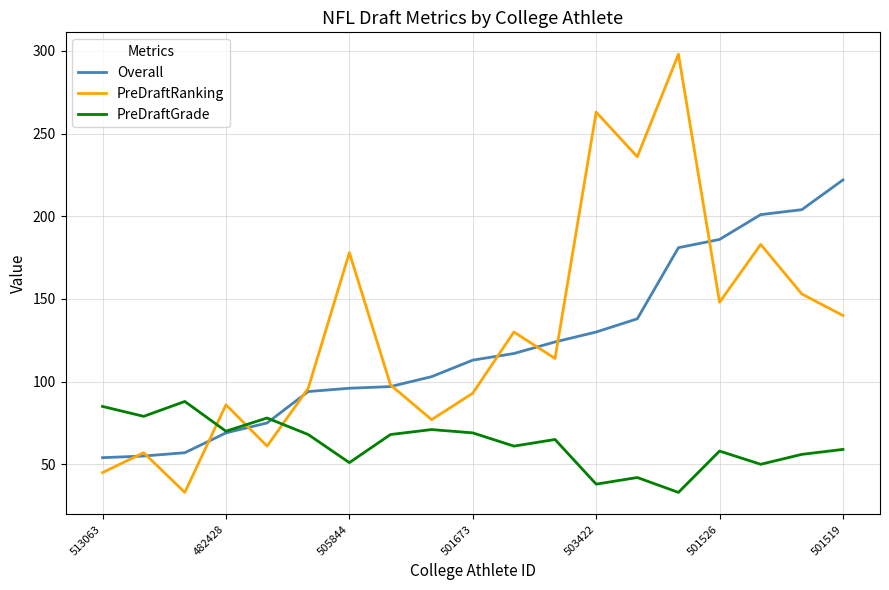

What is the highest value of the PreDraftRanking series?

298